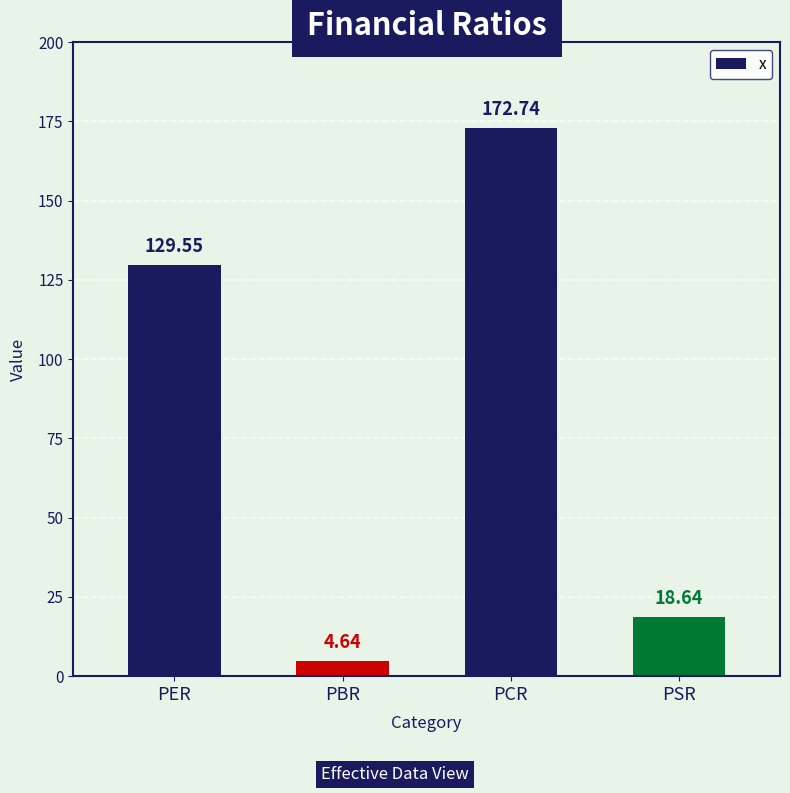

What is the difference between the maximum and second lowest values?

154.1